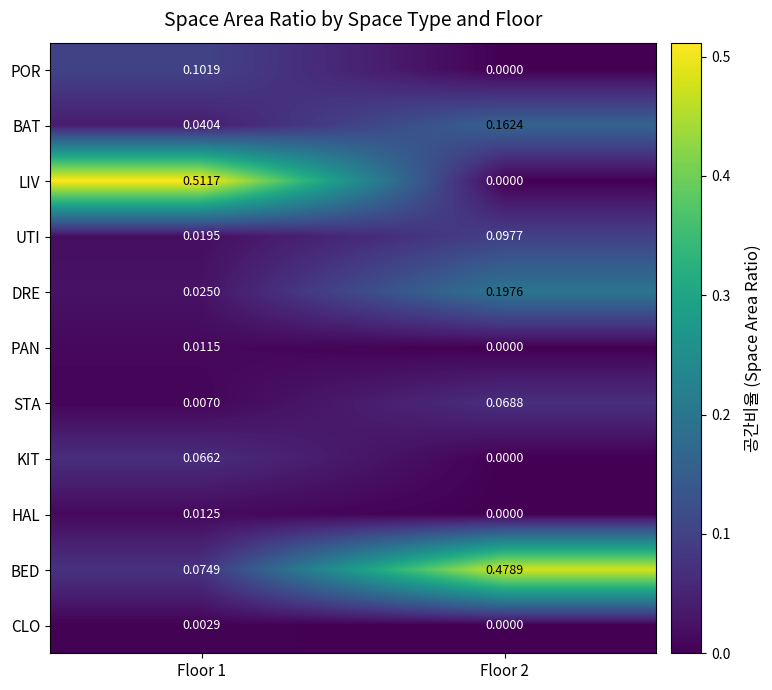

Which series has the largest total across all categories?

BED